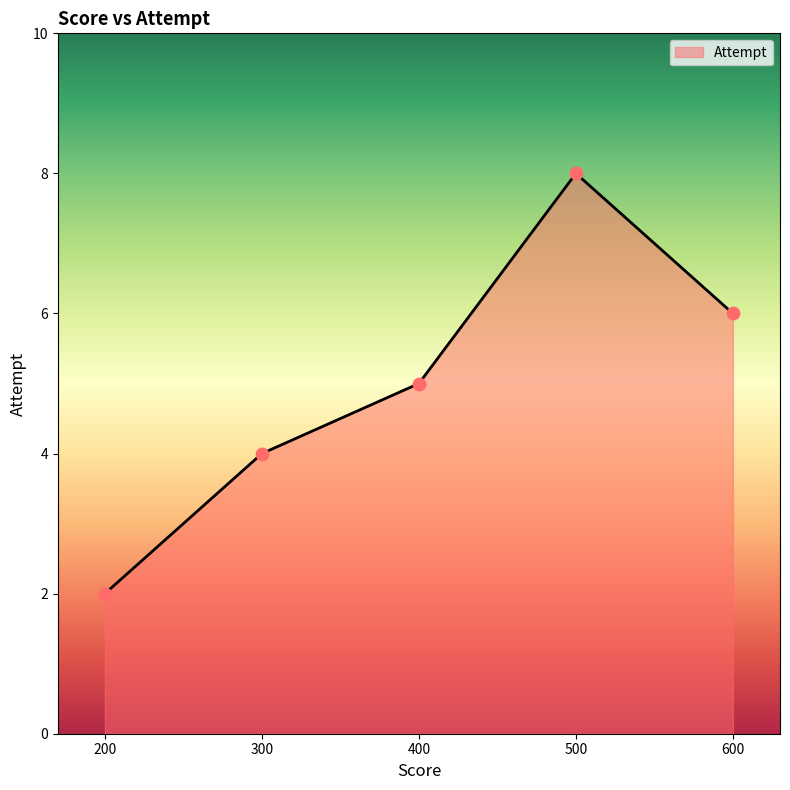

Which has a higher value, 200 or 300?

300